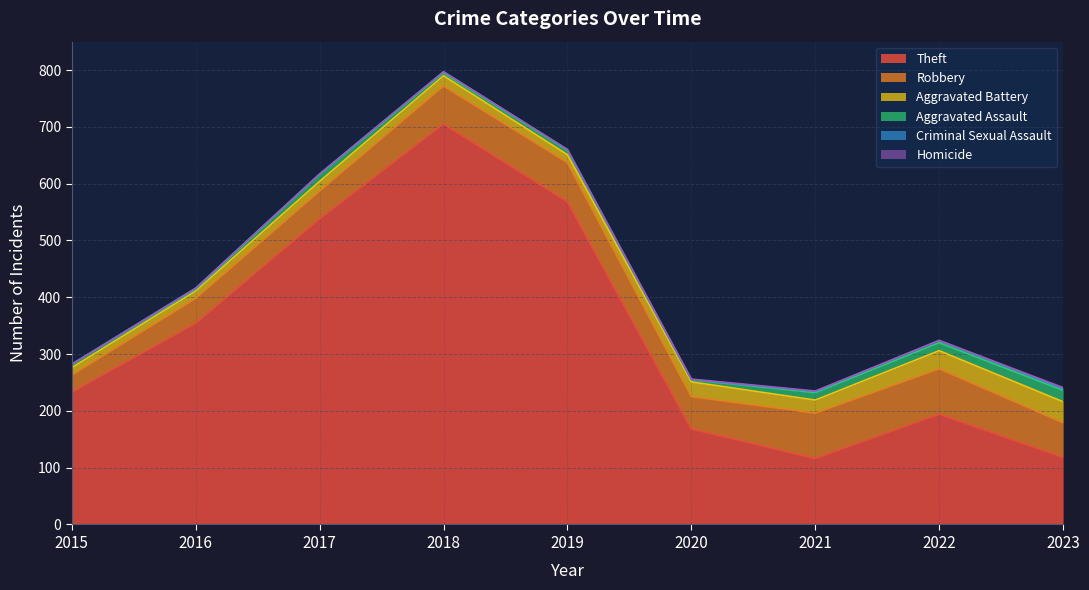

What are all the series names shown in the legend?

Theft, Robbery, Aggravated Battery, Aggravated Assault, Criminal Sexual Assault, Homicide